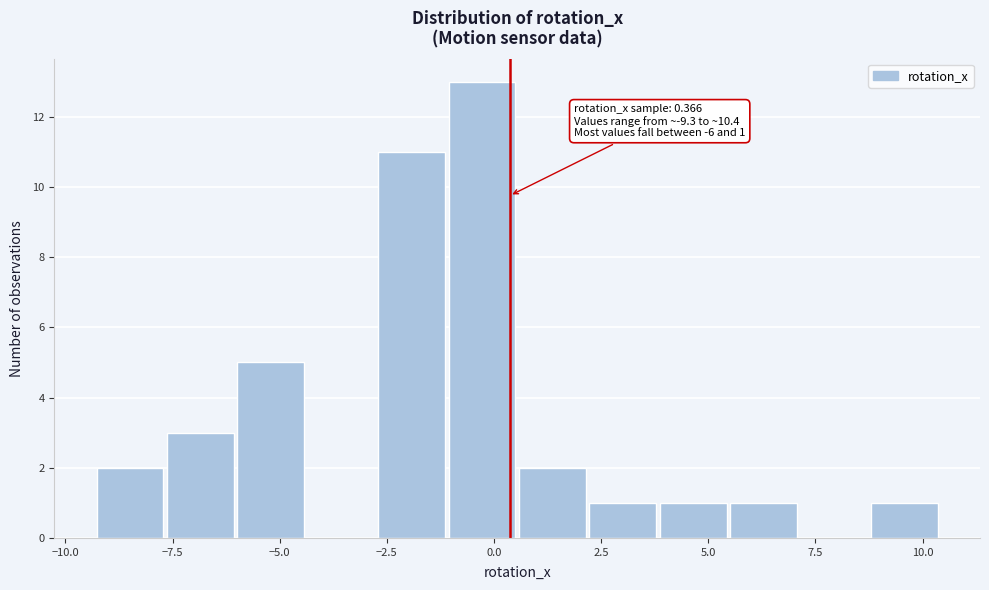

Read against the x-axis, roughly where is the centre of the tallest bar?

-0.5